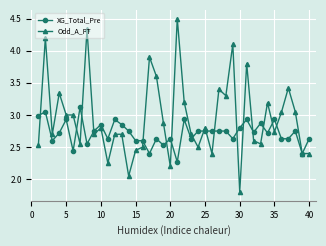

True or false: XG_Total_Pre and Odd_A_FT intersect in this chart.

True